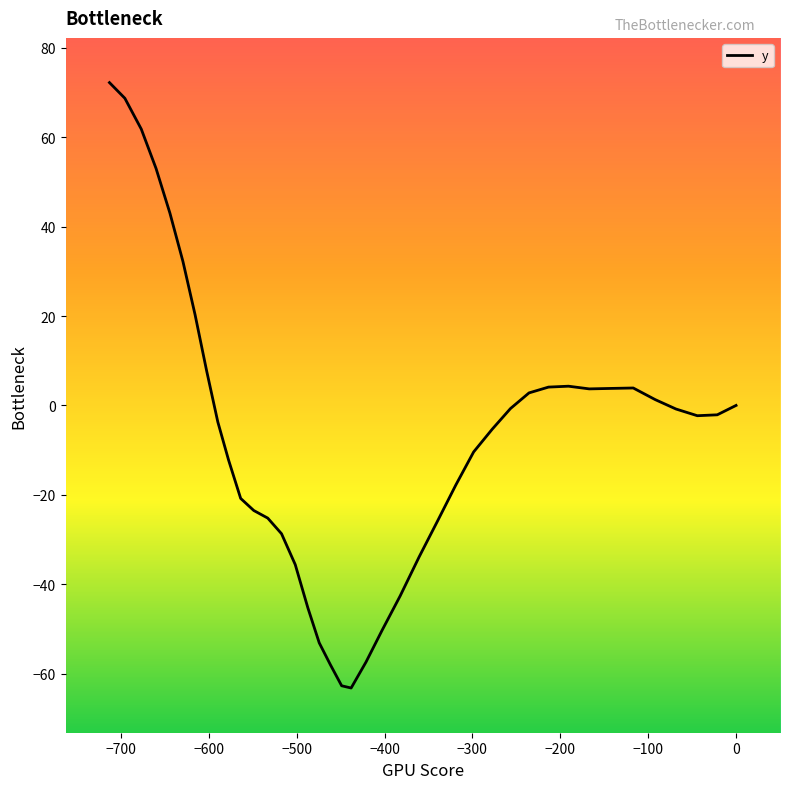

The chart shows a value of -19.8 at 25. True or false?

False